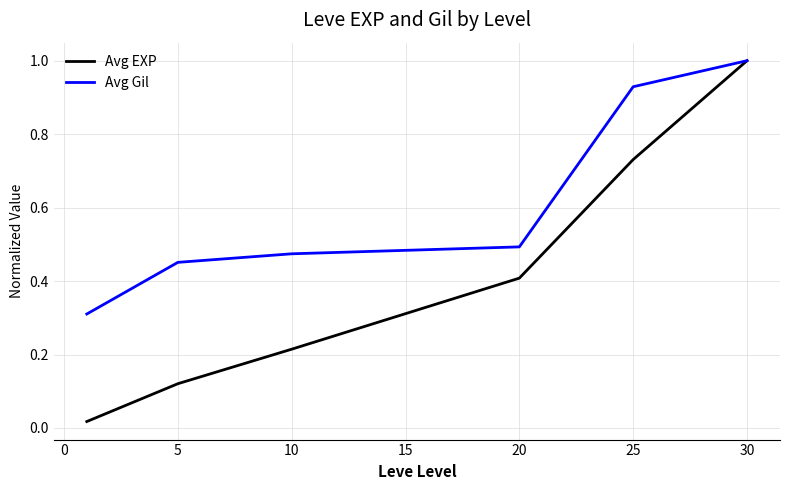

Rank the series by their average value, from highest to lowest.

Avg Gil, Avg EXP